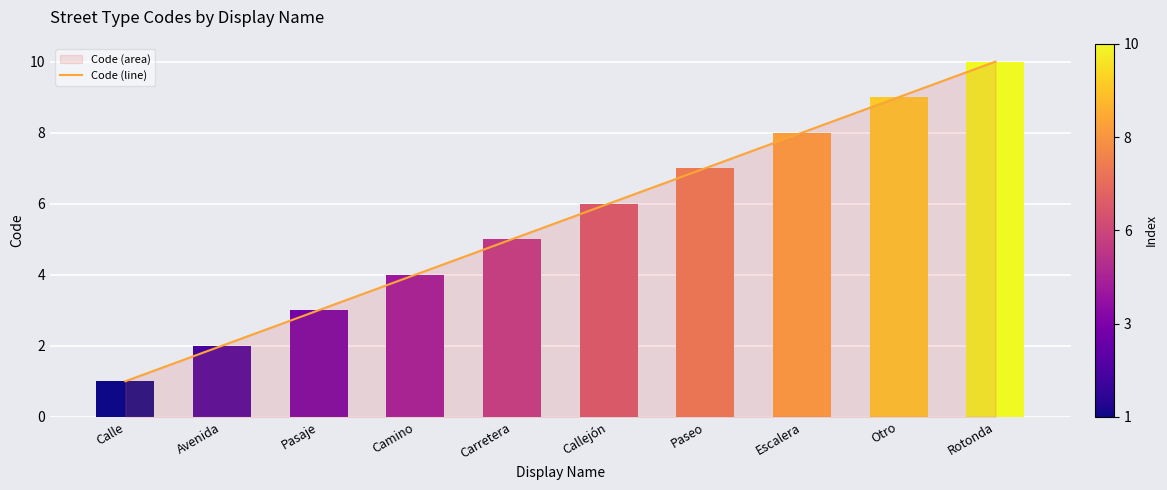

The chart shows a value of 5 at Pasaje. True or false?

False